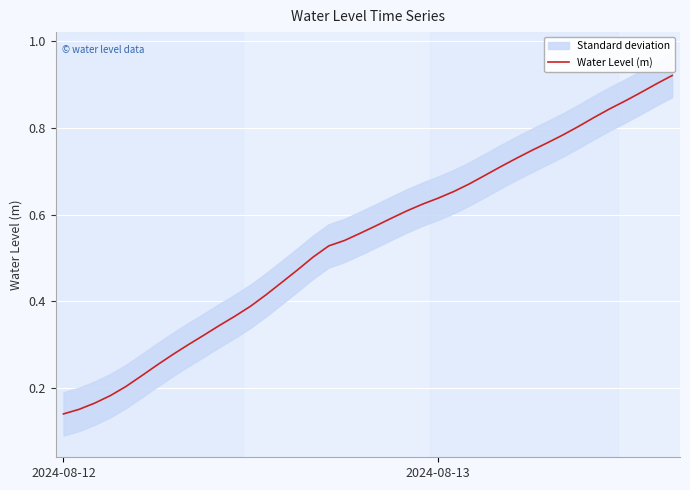

How many categories are shown in the chart?

40